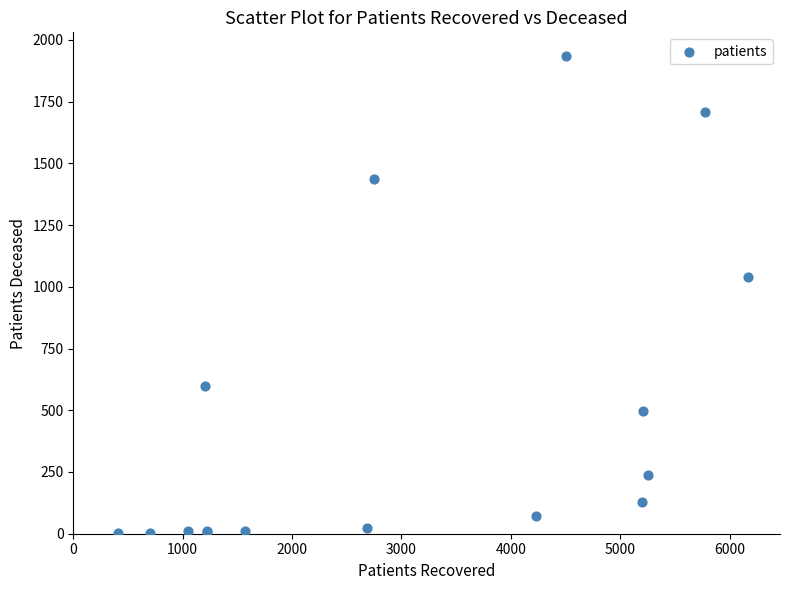

What Y value in the scatter plot is closest to 968?

1041